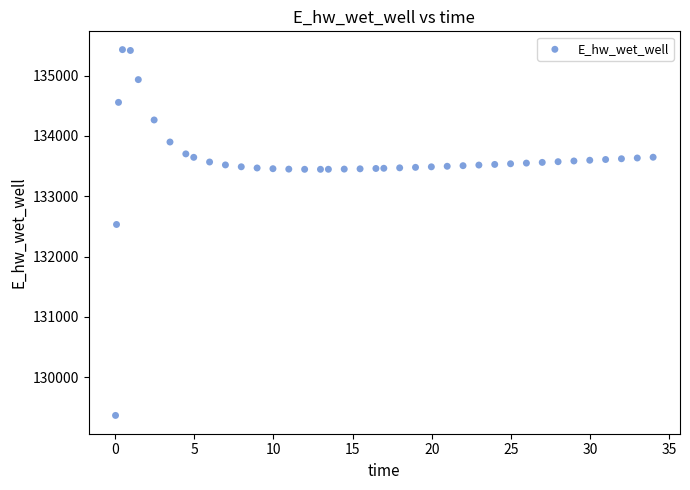

What is the range of Y values (max minus min)?

6060.9